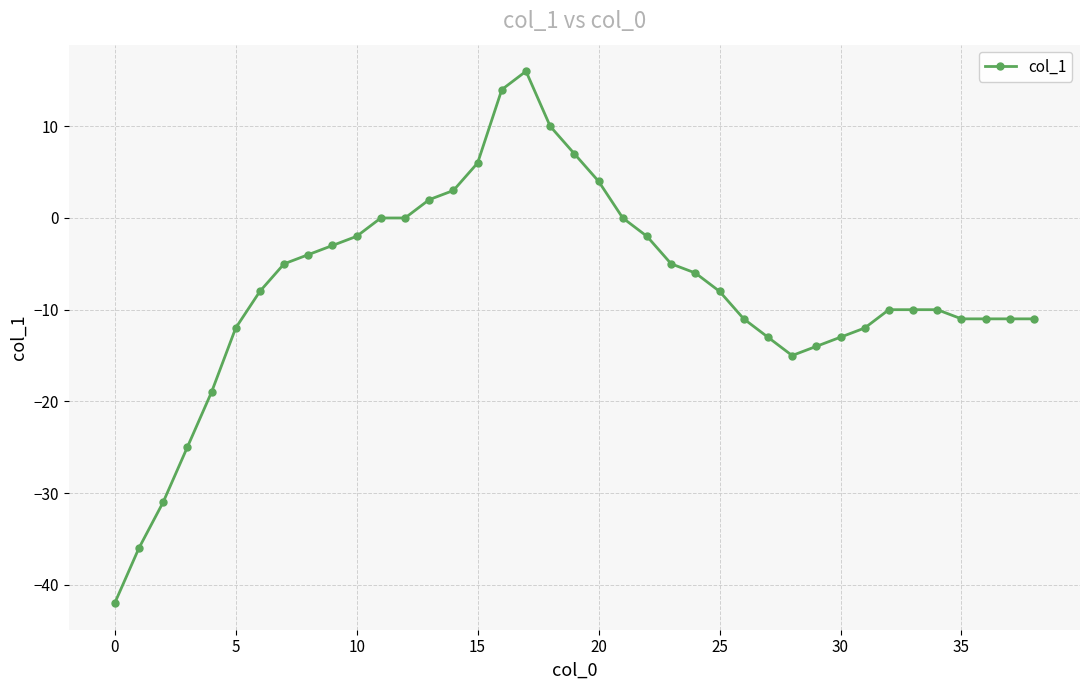

What is the value of the 15th point from the left?

3